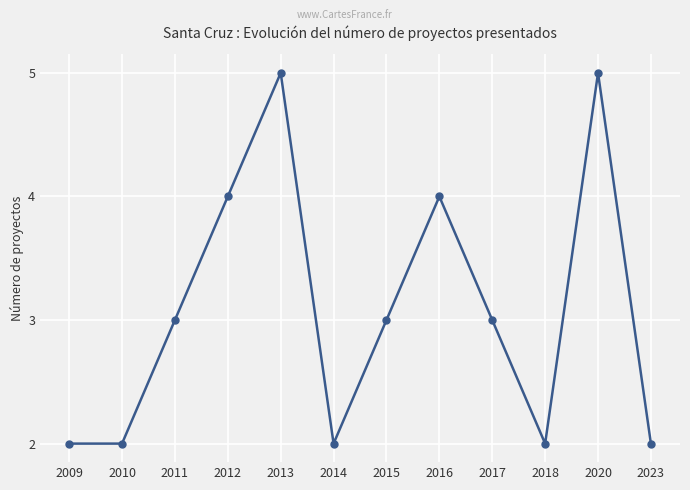

What is the difference between the maximum and minimum values?

3